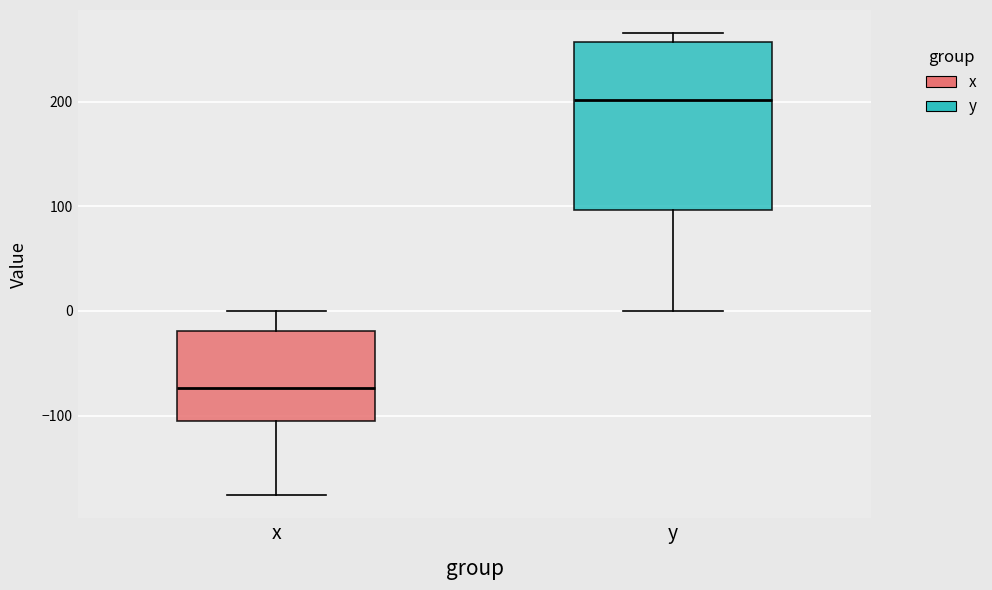

Reading left to right, transcribe this box plot: for each box, give where its median line is, the range the box spans, and where its two whiskers end, as read against the y-axis. The values are not printed on the chart, so give them approximately, as read against the axis.

x: median -70, box -110 to -20, whiskers -180 to 0
y: median 200, box 100 to 260, whiskers 0 to 270